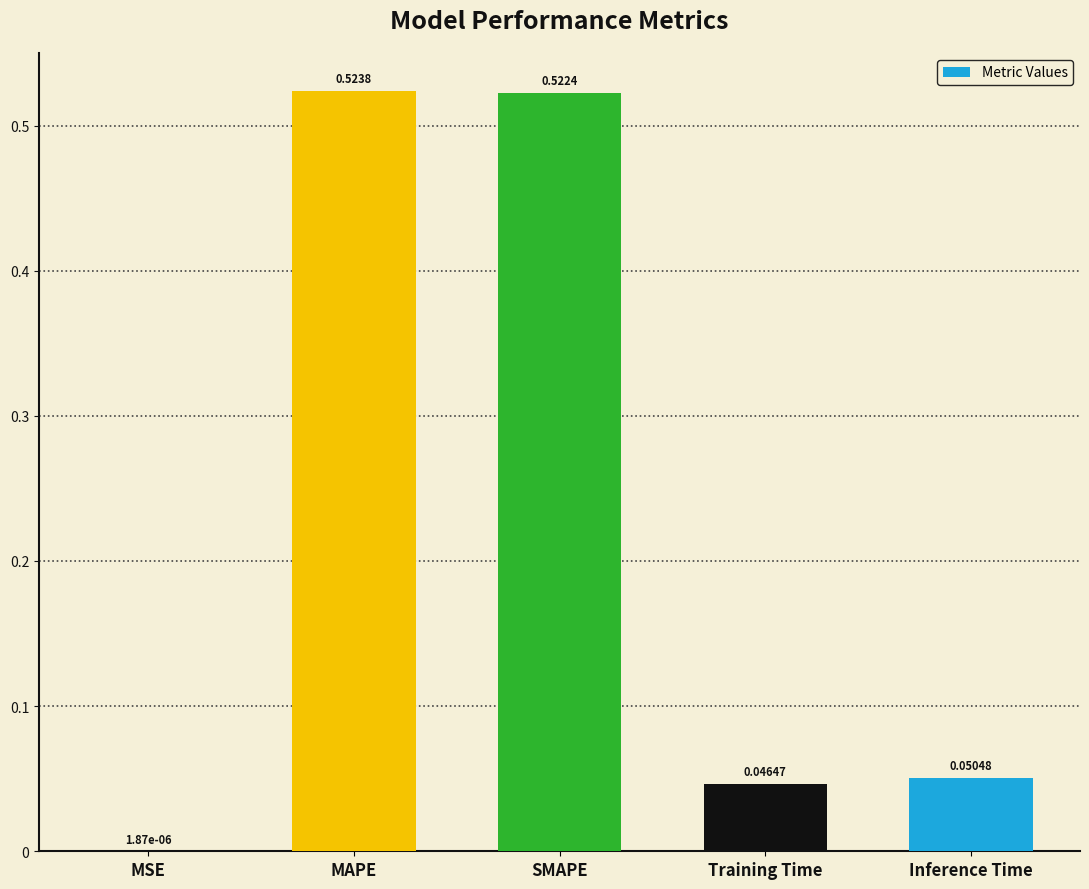

What is the sum of all values?

1.1